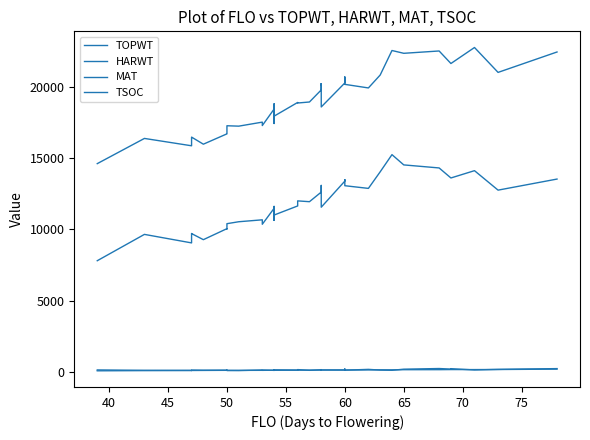

What is the average value of the TOPWT series?

19083